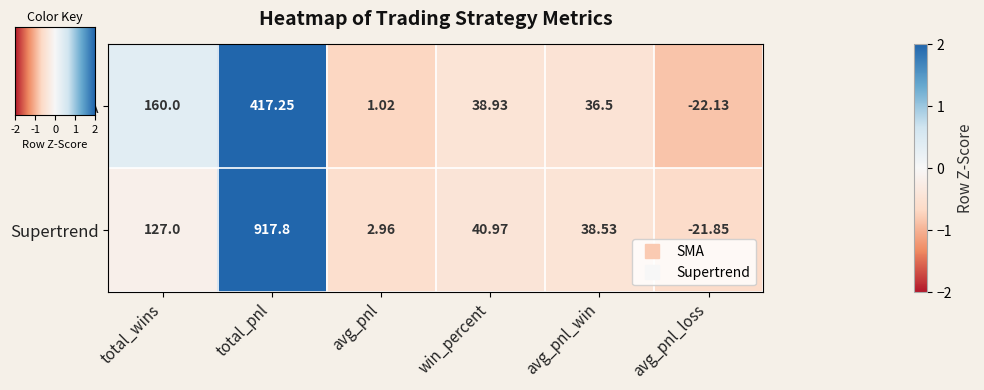

Rank the series by their maximum value, from highest to lowest.

Supertrend, SMA